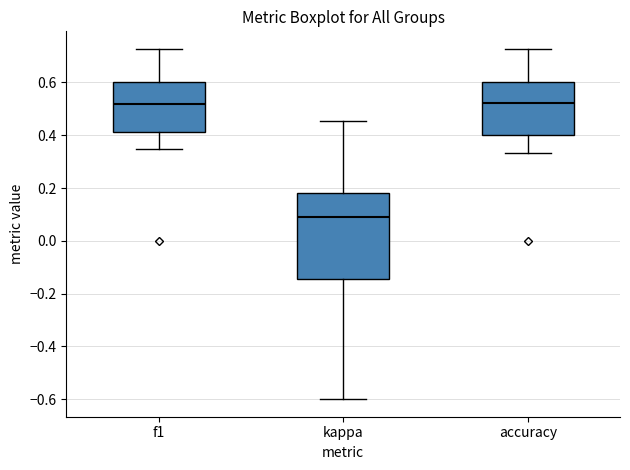

Which box's median line is the lowest?

kappa